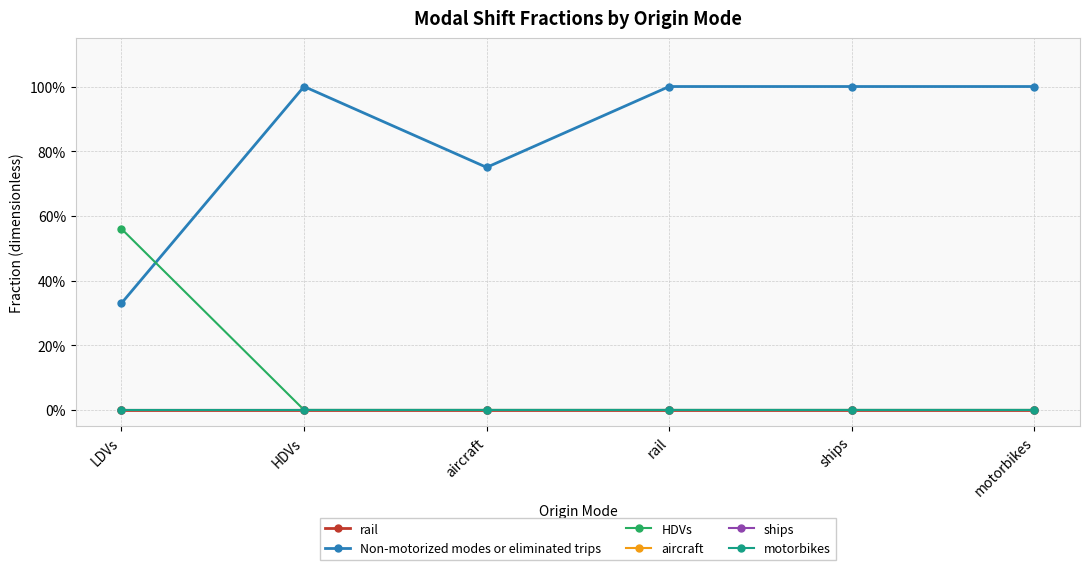

Rank the series at HDVs from highest to lowest value.

Non-motorized modes or eliminated trips, rail, HDVs, aircraft, ships, motorbikes